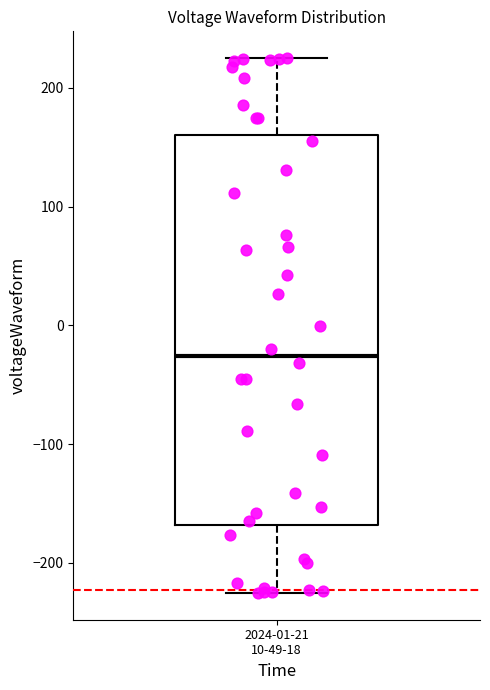

Where is the upper edge of the box for 2024-01-21 10-49-18 on the y-axis? The values are not printed on the chart, so give them approximately, as read against the axis.

160